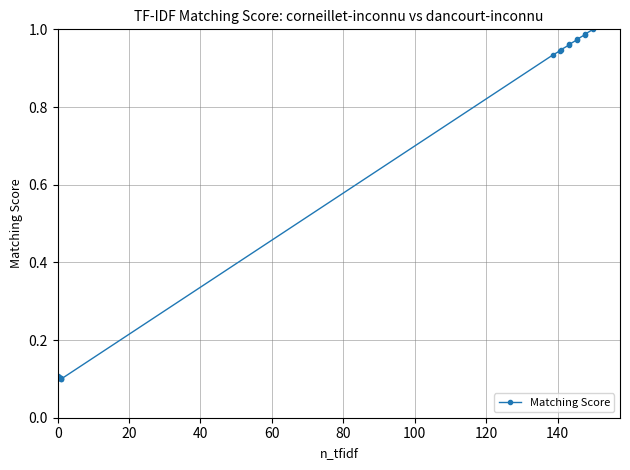

What is the average value?

0.5